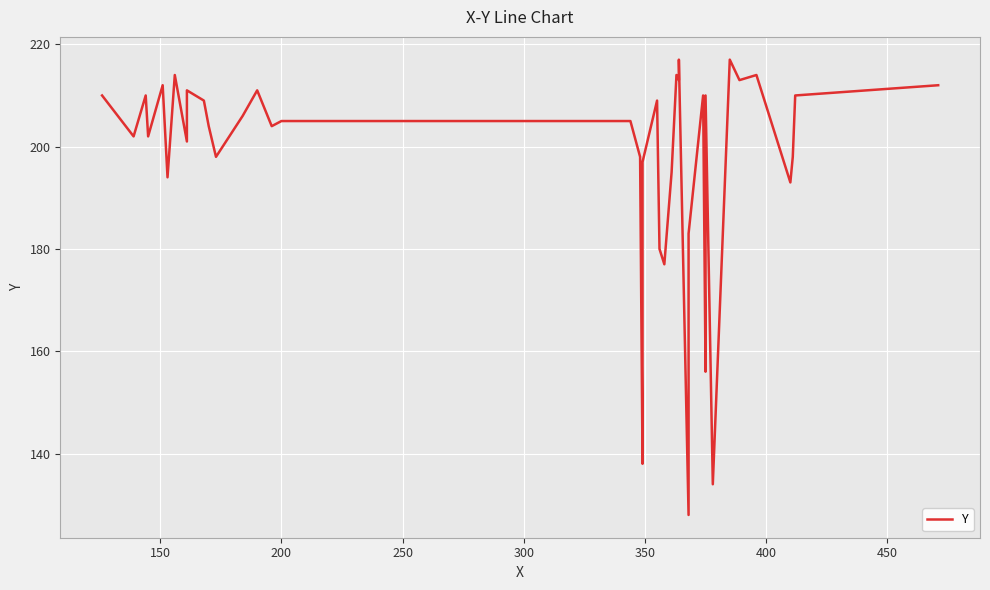

Reading left to right, transcribe all the data shown in this chart.

210	202	210	202	212	194	214	201	211	209	204	198	206	211	204	205	205	198	138	197	209	180	177	195	214	213	217	128	183	210	156	210	134	217	213	214	193	198	210	212